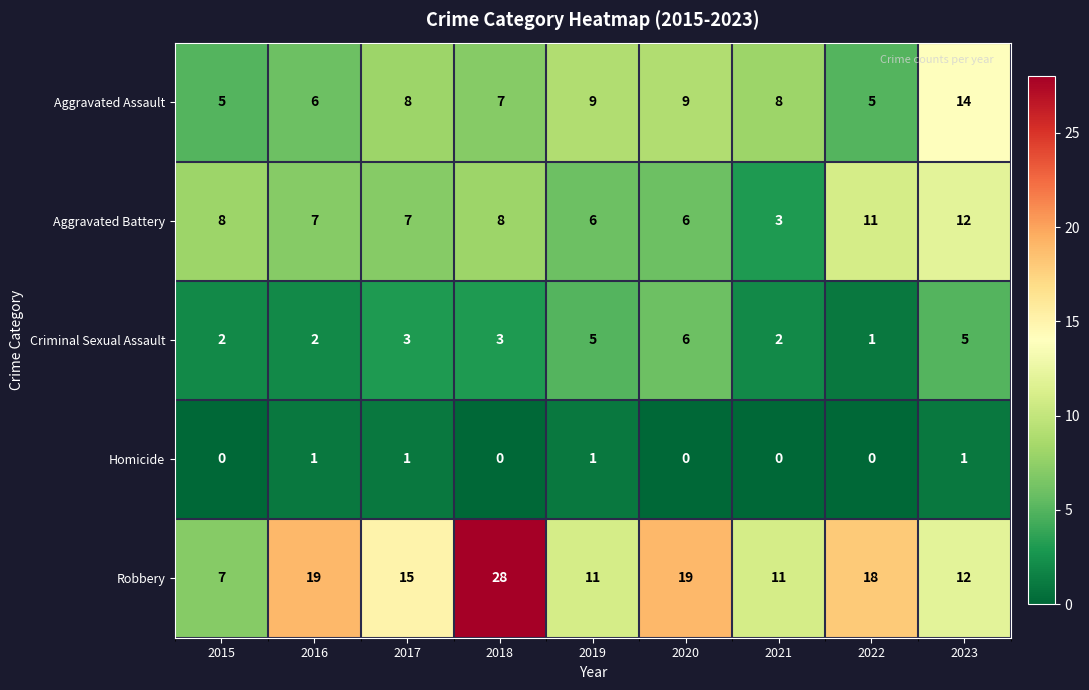

What is the approximate value of Aggravated Assault at 2020?

9